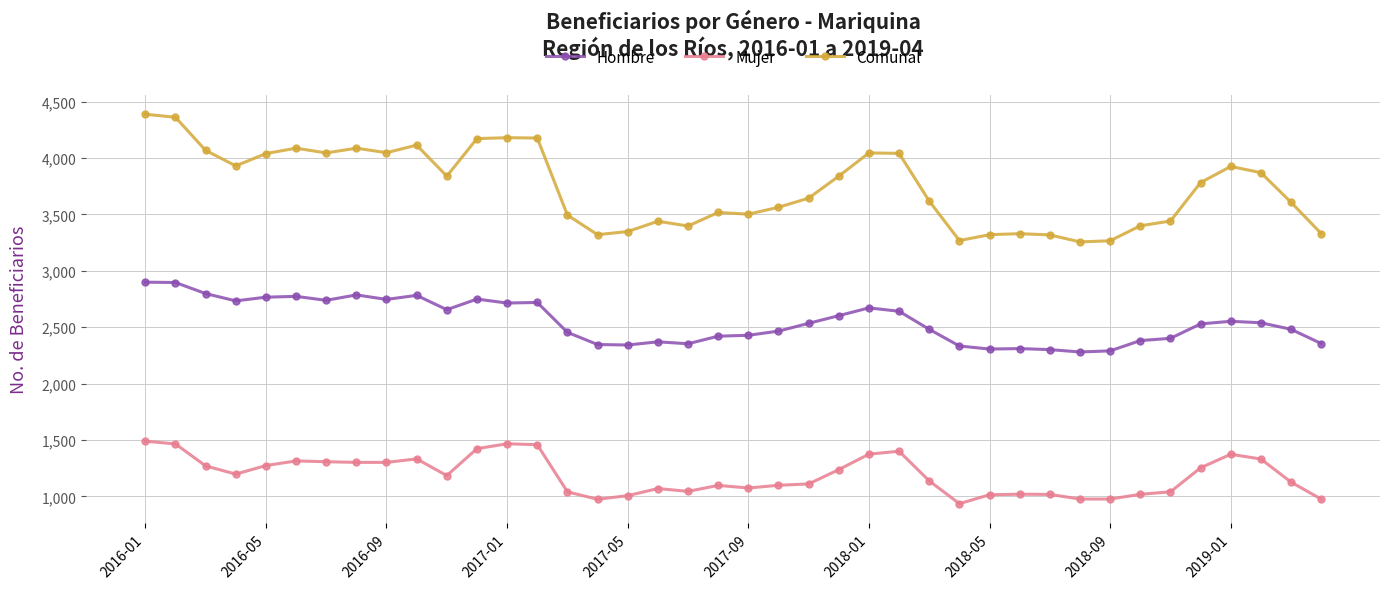

What is the minimum value for Mujer?

935